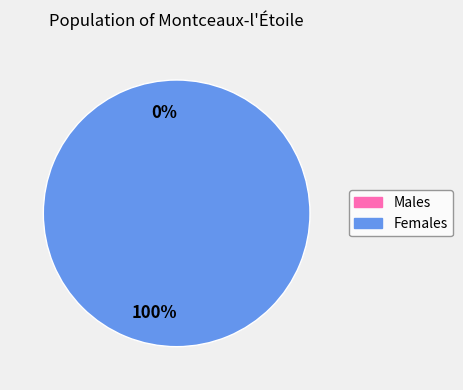

Rank the categories by value from lowest to highest.

0, 1